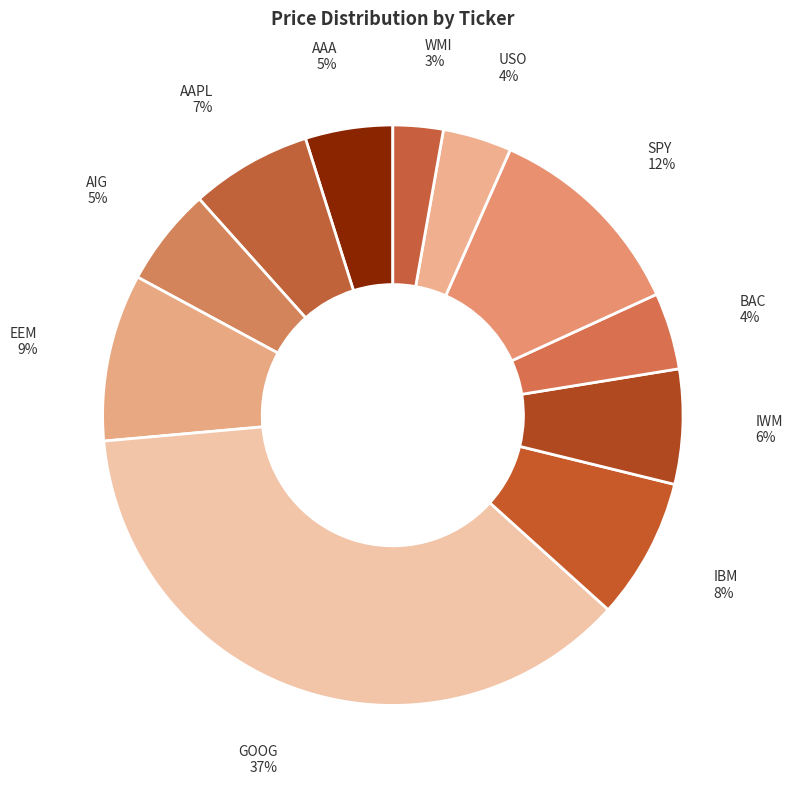

Which slice is the largest?

GOOG